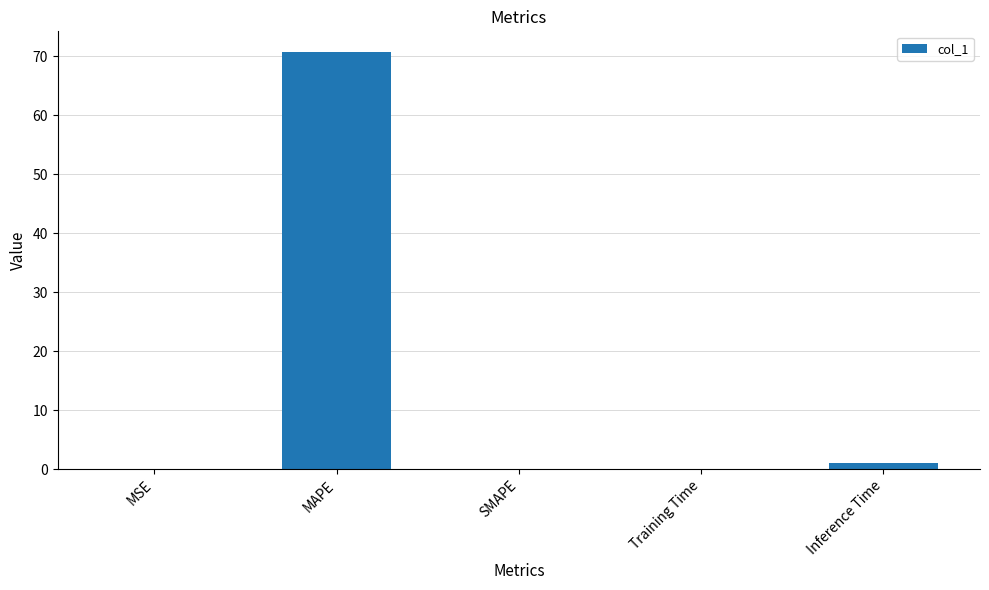

Is it true that the value at SMAPE is 22.9?

False